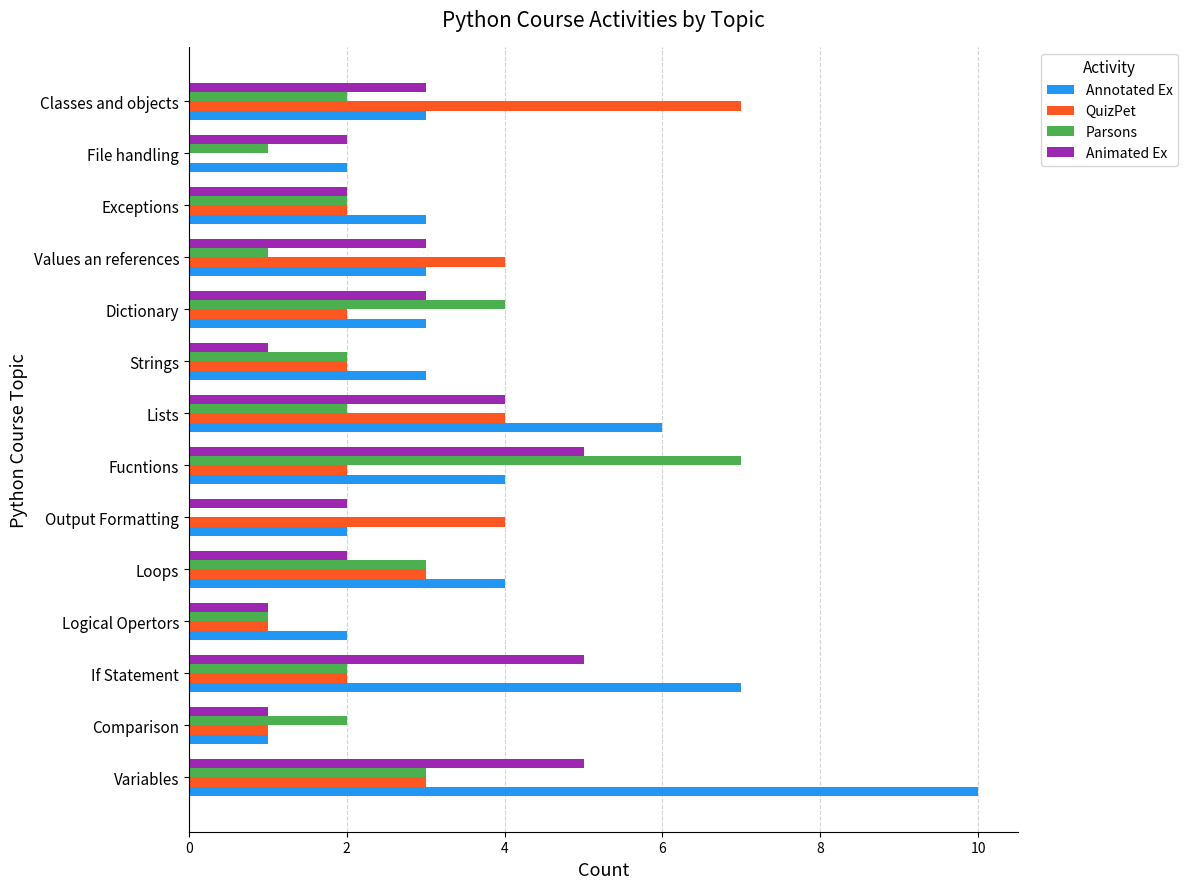

What is the sum of all QuizPet values?

37